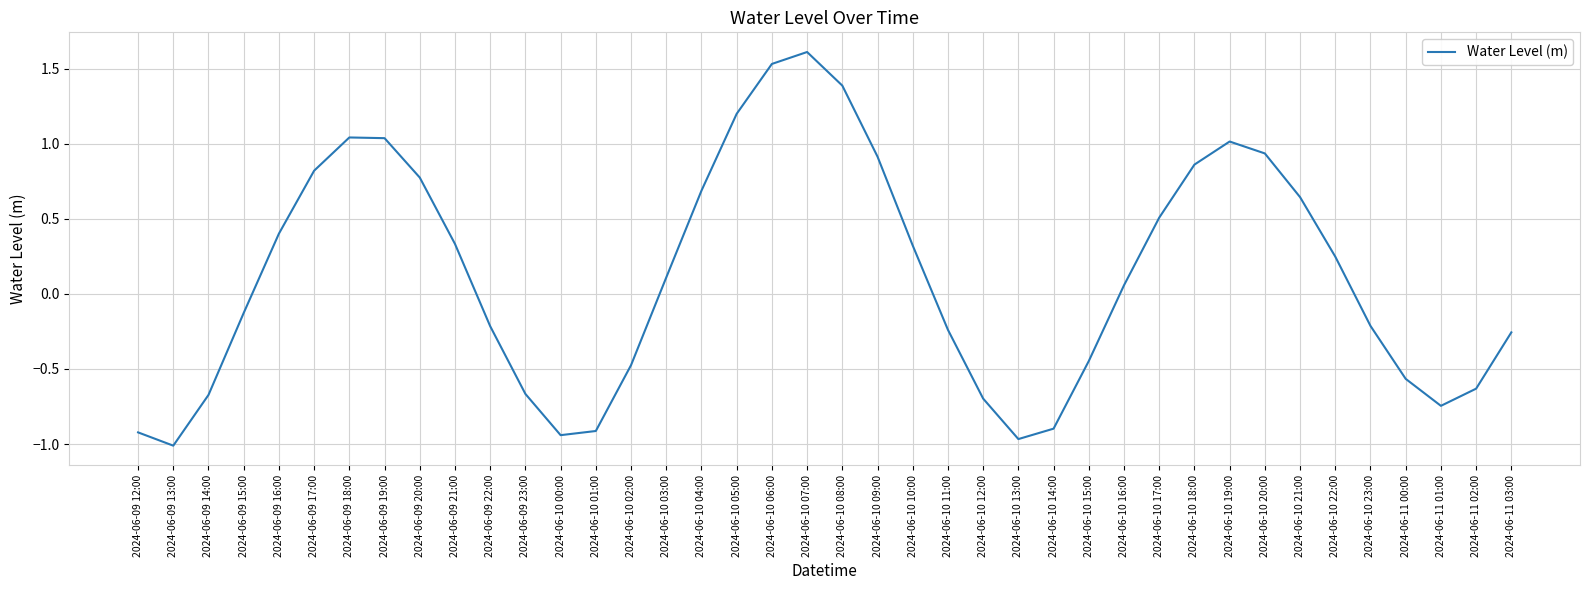

Between 2024-06-10 17:00 and 2024-06-10 06:00, which is larger?

2024-06-10 06:00